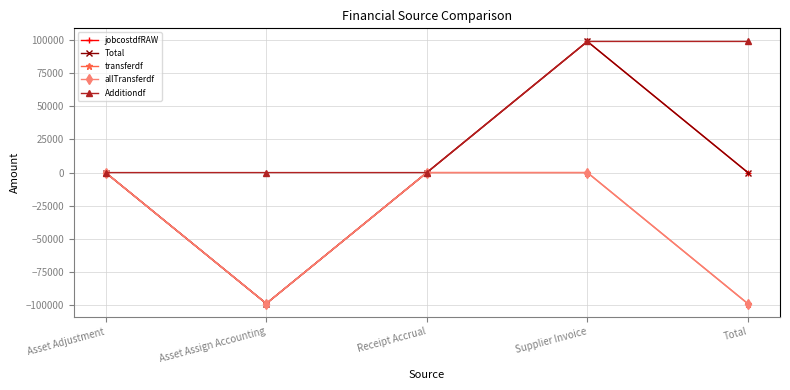

Where is the first local minimum for allTransferdf?

Asset Assign Accounting